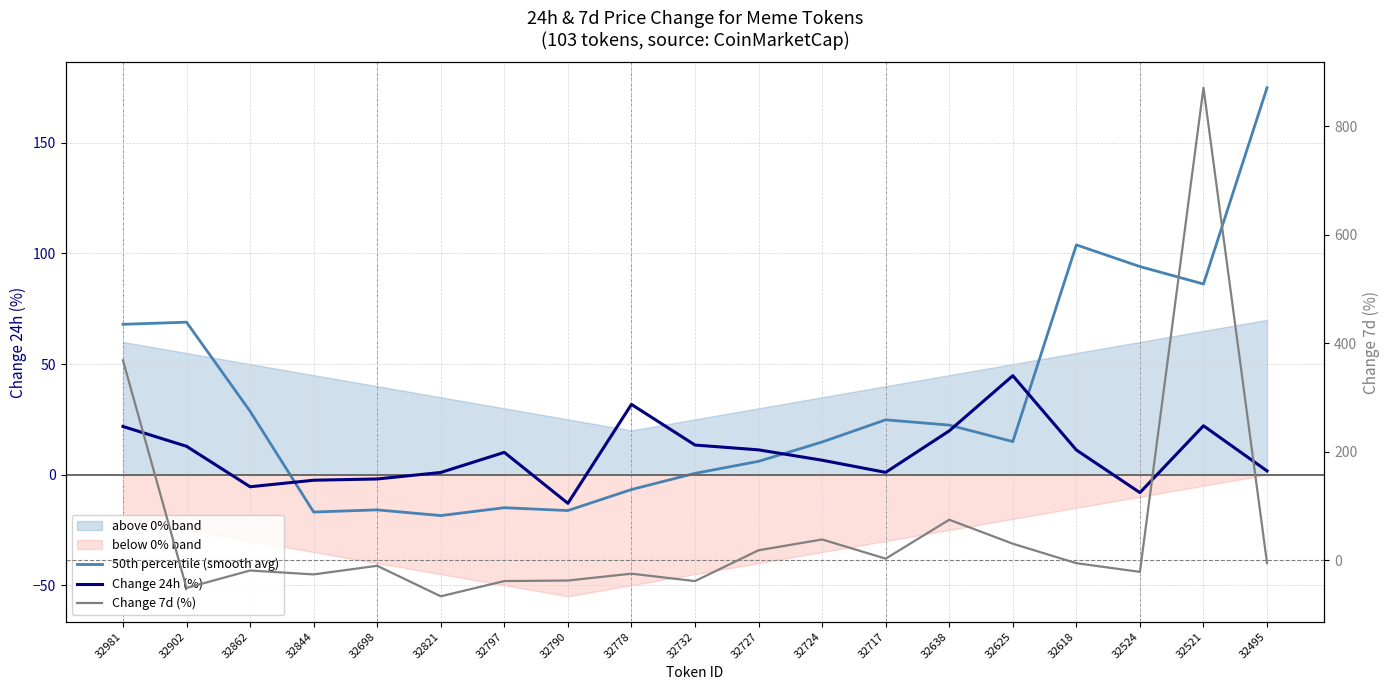

Rank the series by their average value, from lowest to highest.

Change 24h (%), 50th percentile (smooth avg), Change 7d (%)